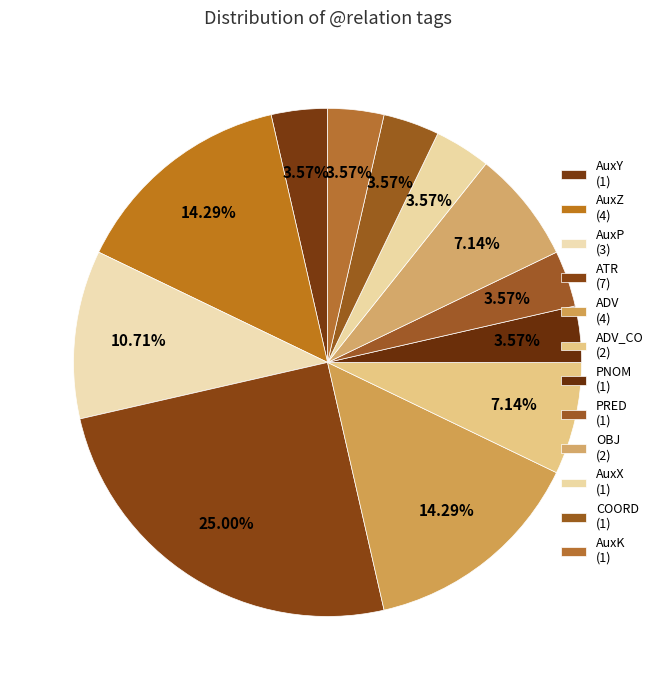

How many slices are in this pie chart?

12